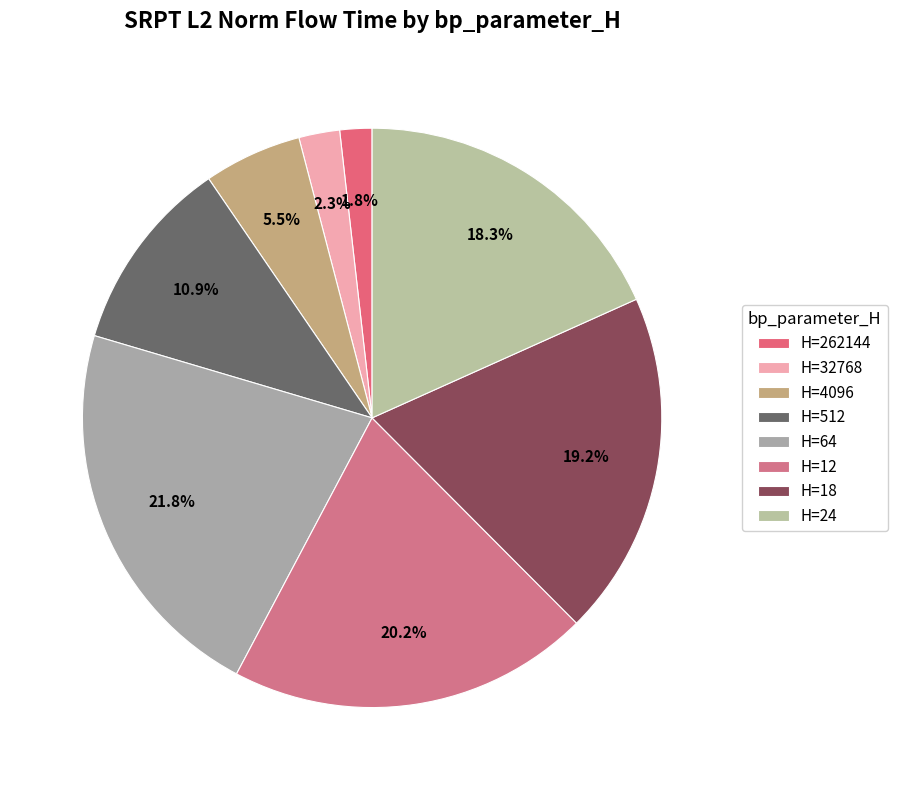

How many segments does this pie chart have?

8